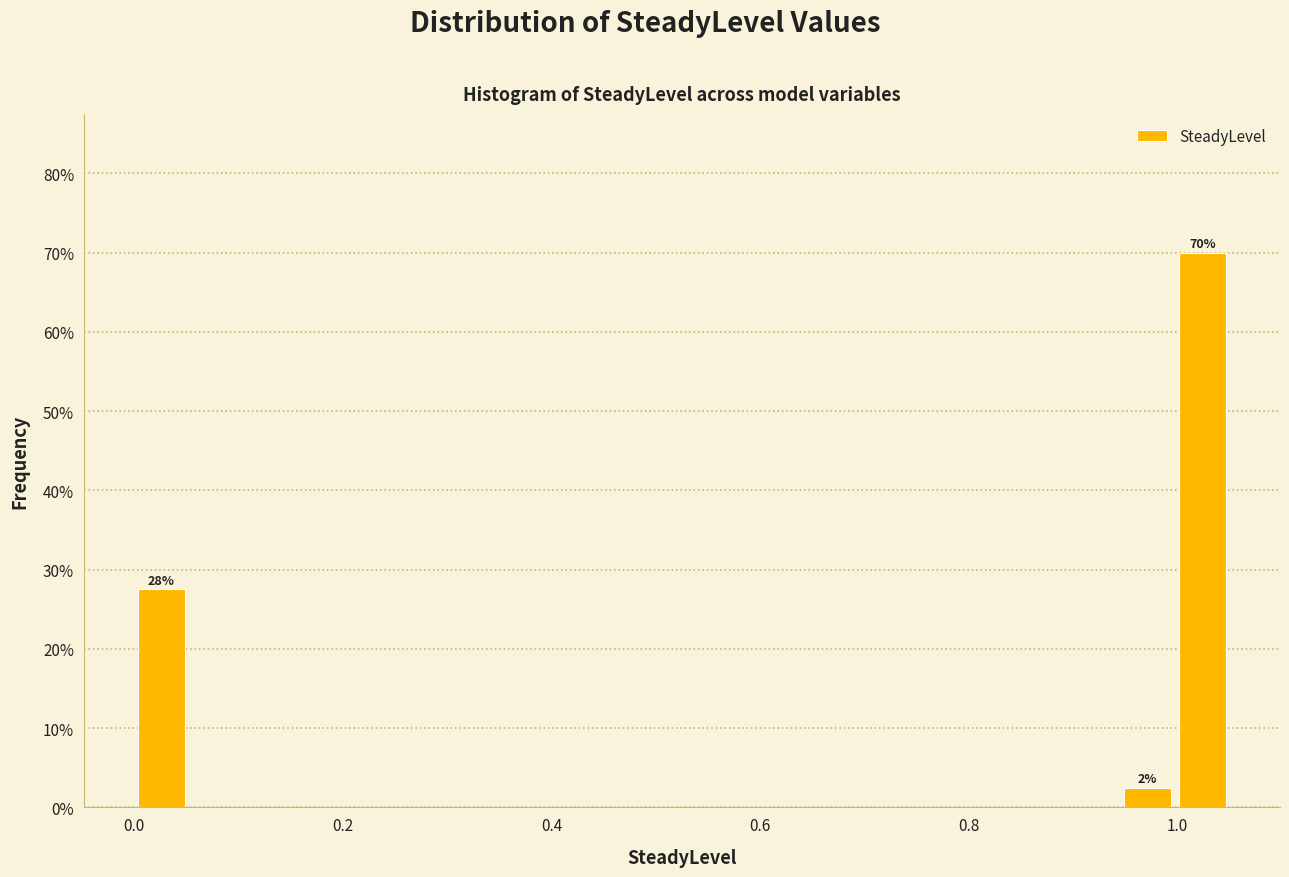

Read against the x-axis, roughly where is the centre of the tallest bar?

1.02